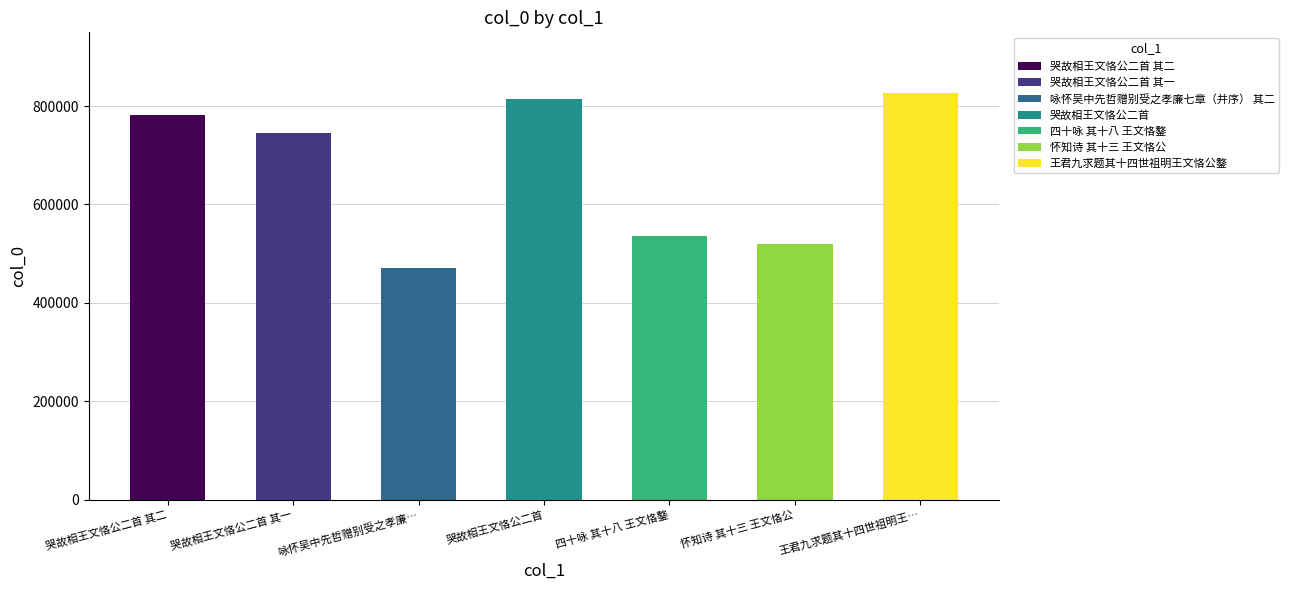

Count the number of data series in this chart.

1